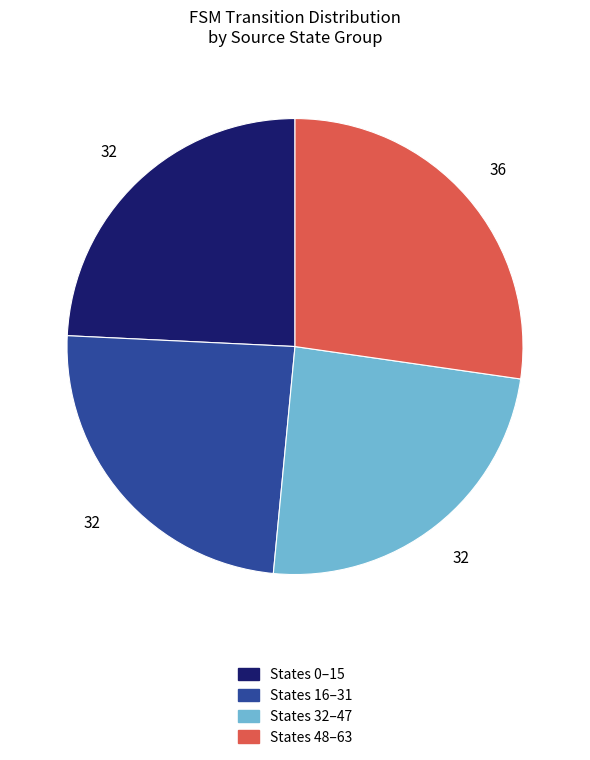

Is there any slice that represents more than half of the pie?

No